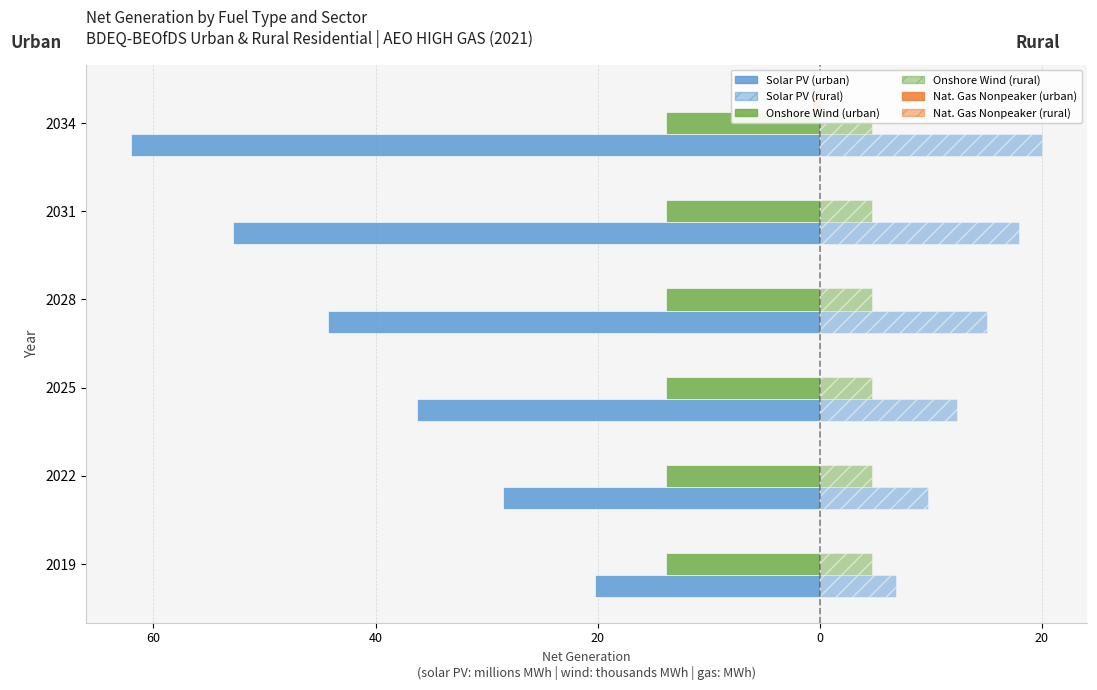

The value of onshore wind (rural) at 2025 is 7.4. True or false?

False